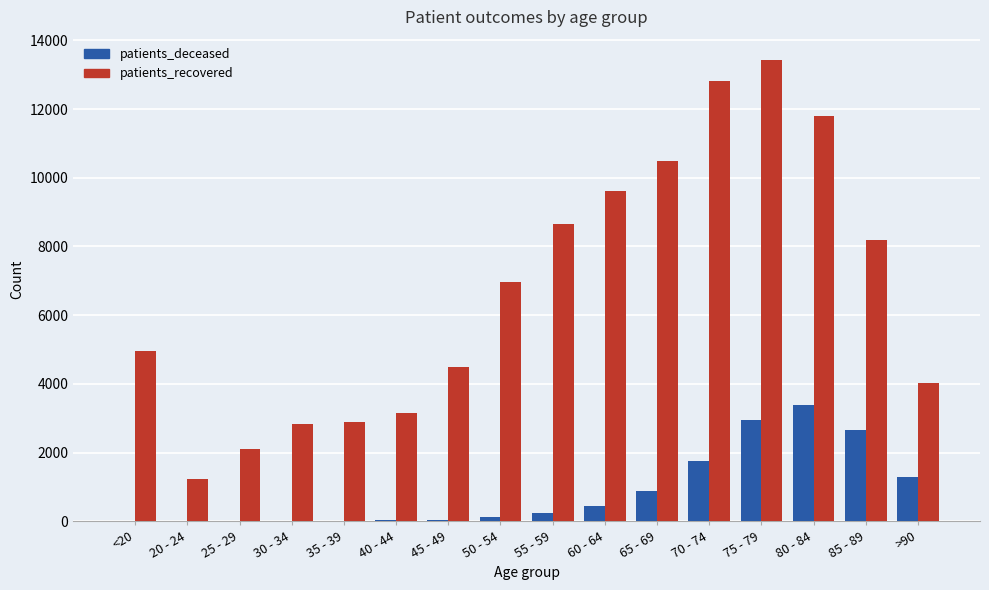

At which label does patients_recovered reach its peak?

75 - 79